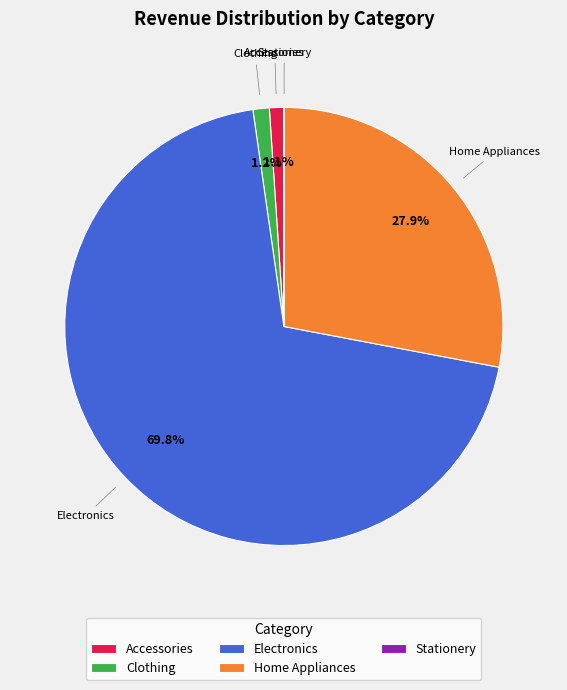

Is it true that Electronics is 70% of the pie?

True